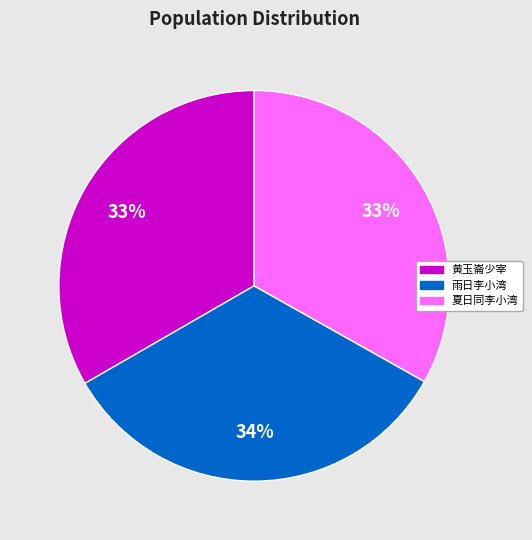

To the nearest percent, what is the average slice percentage?

33%